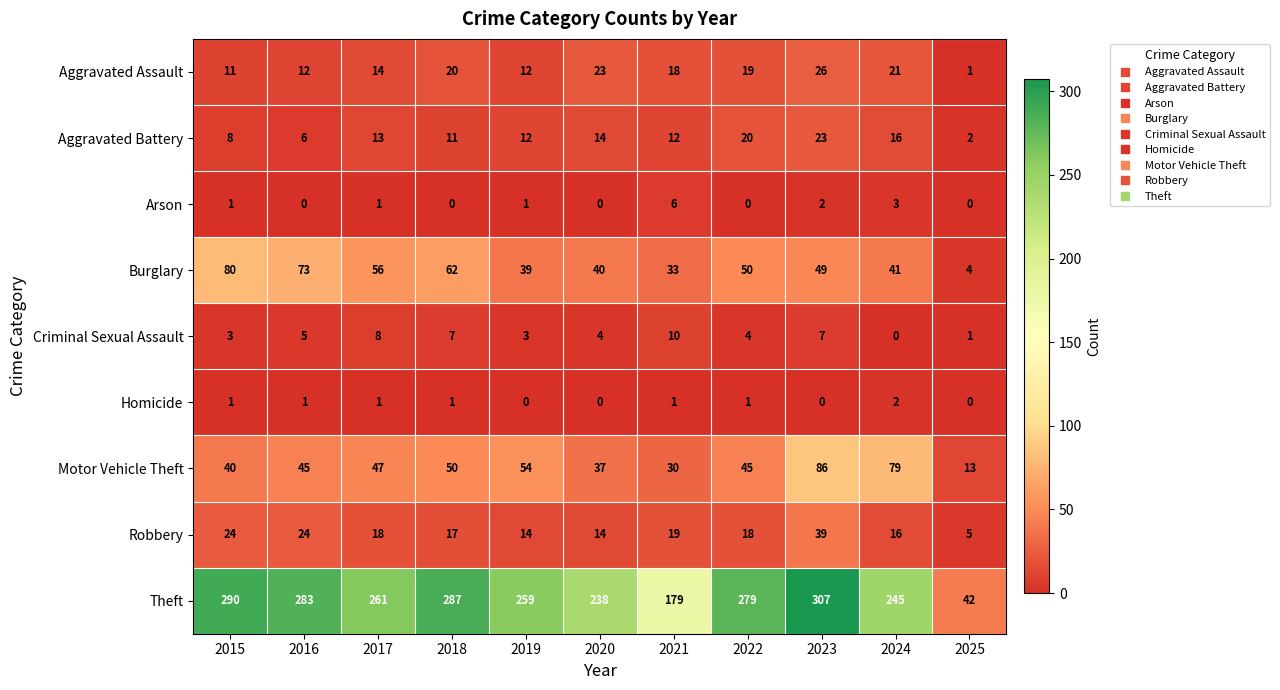

How many values in the Burglary series are below 49?

5